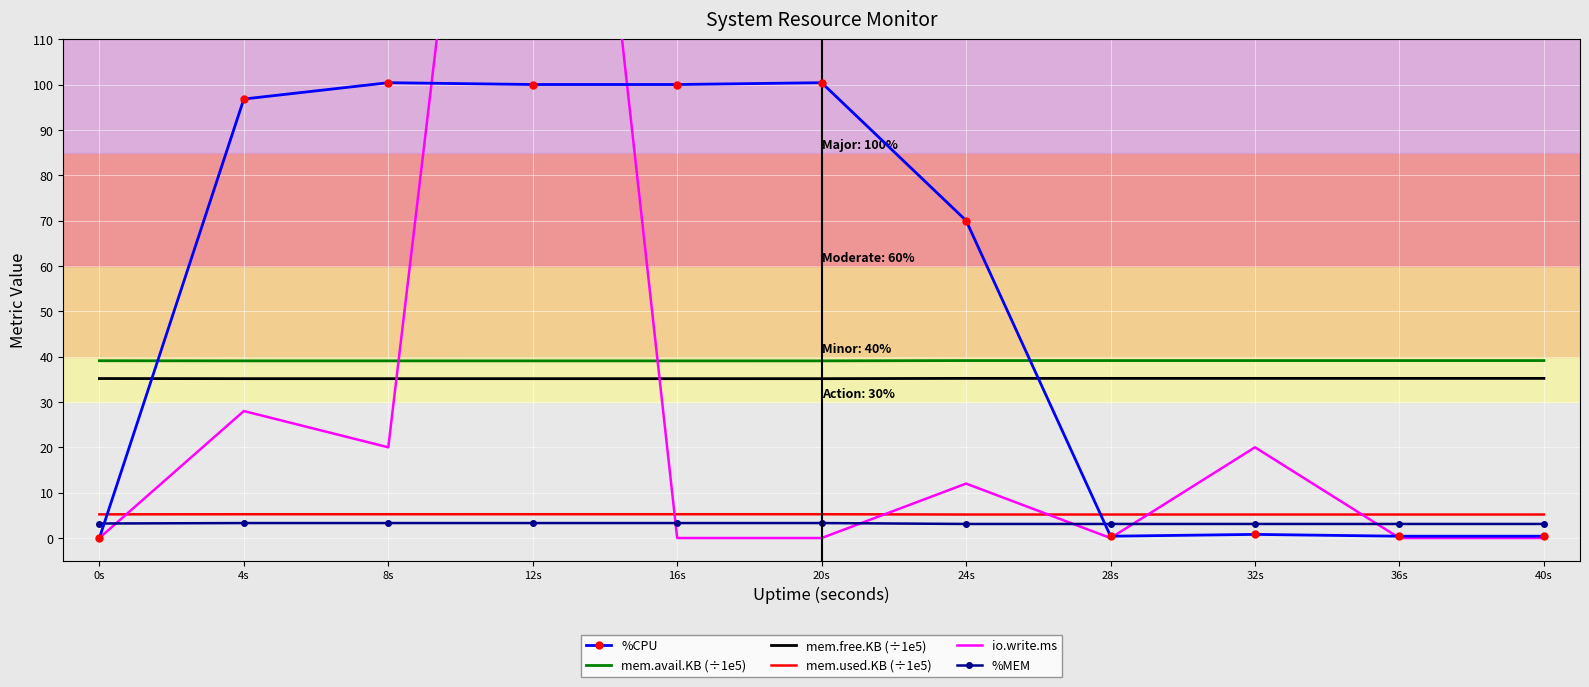

What is the label of the 4th point from the right?

28s